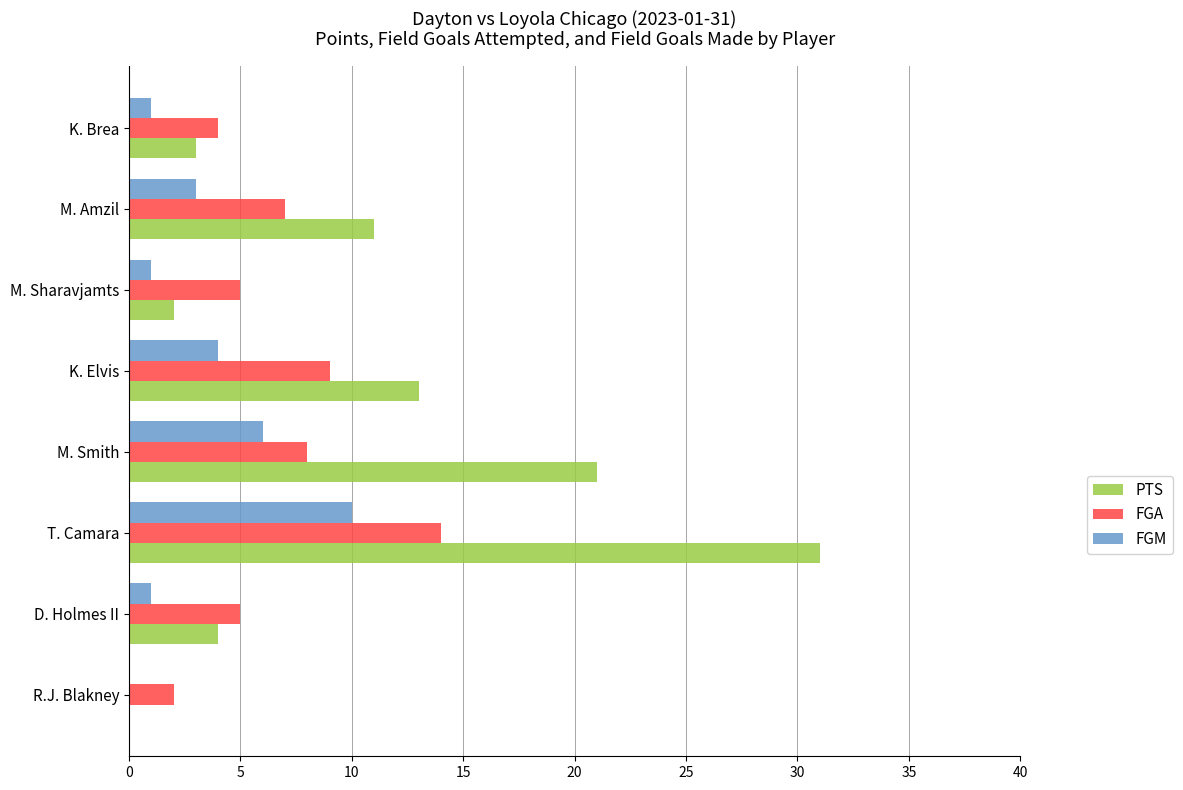

At which category is the sum across all series the highest?

T. Camara